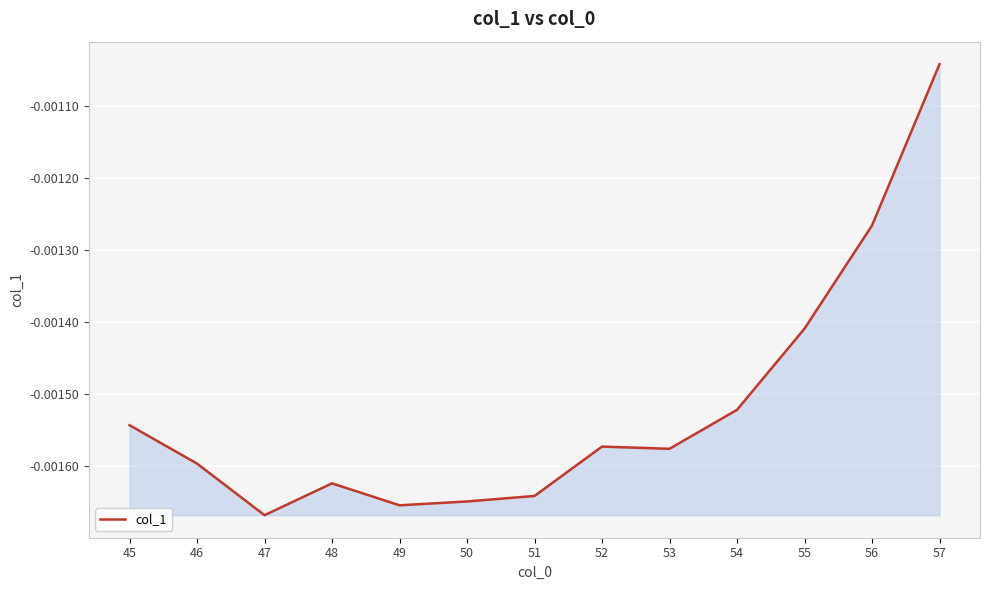

Does the chart have visible grid lines?

Yes